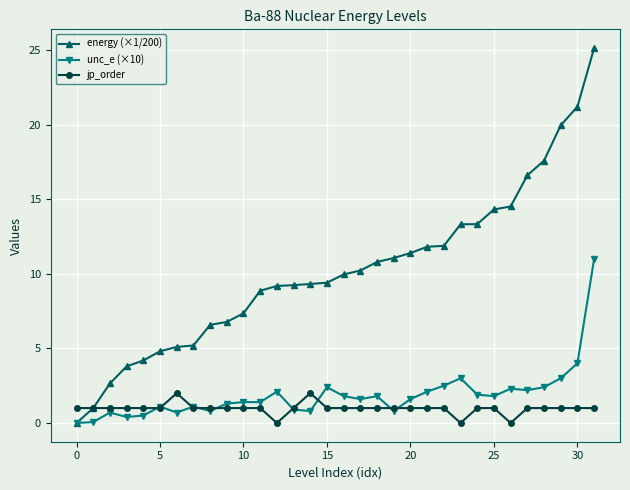

Which series has the largest range (max minus min)?

energy (×1/200)